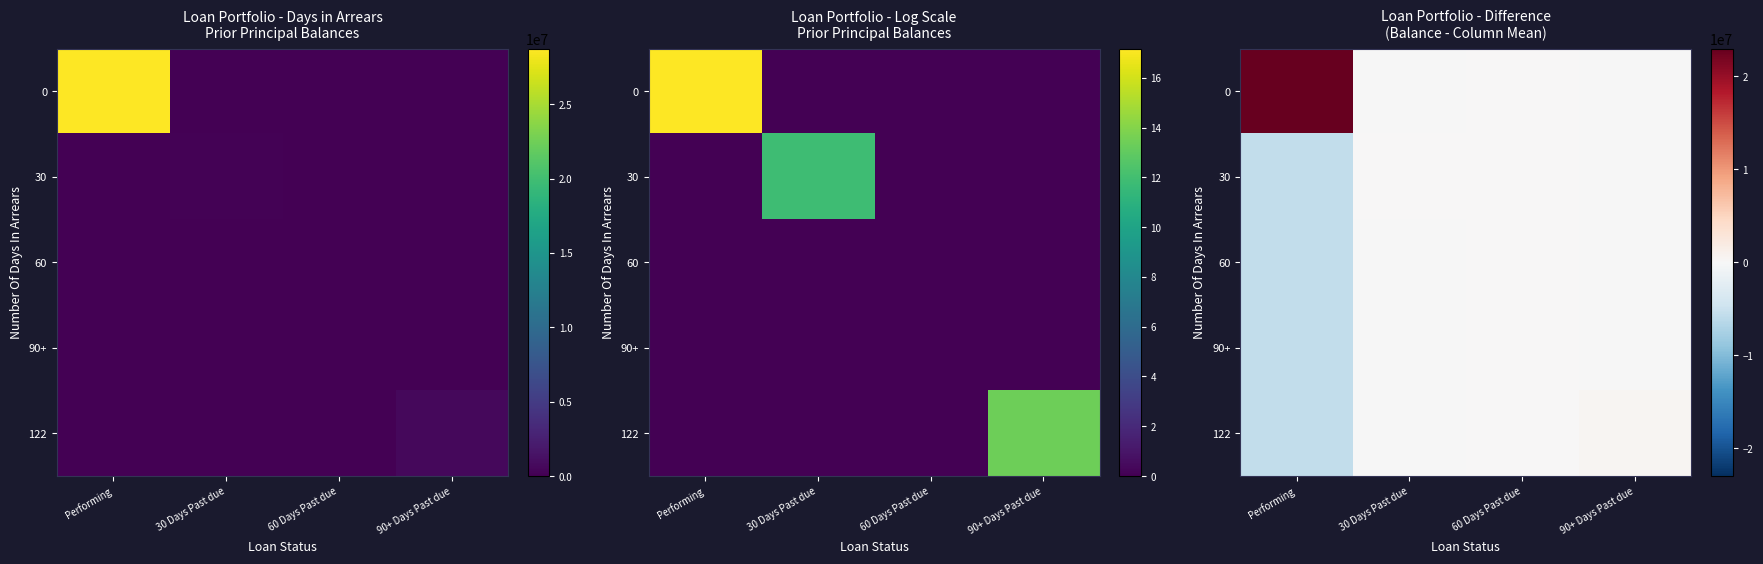

How many data points in 60 are less than -27305?

2